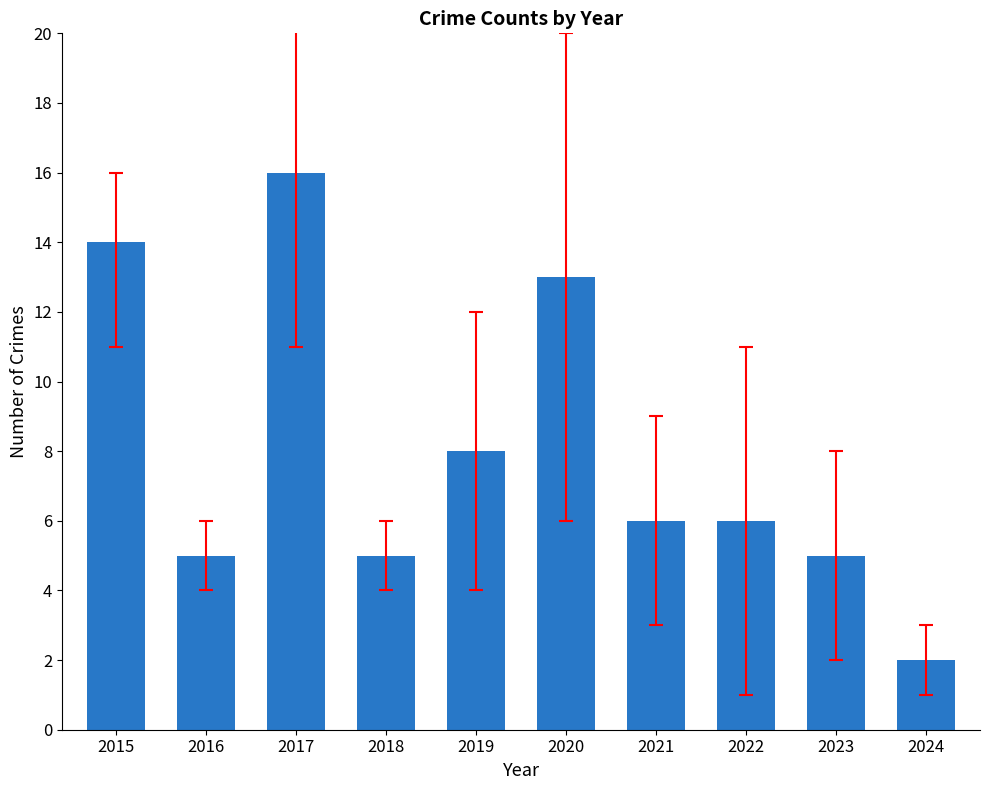

Which label corresponds to the smallest value in the chart?

2024